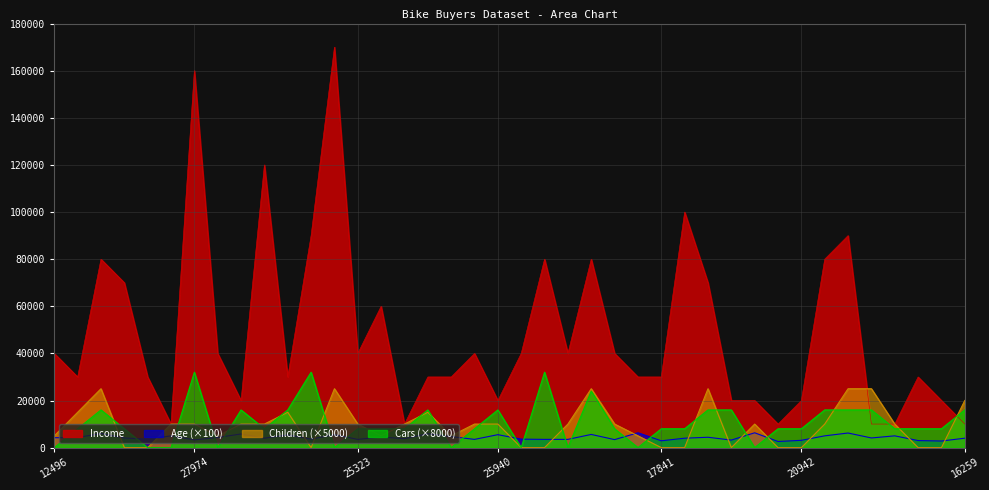

What is the label of the 4th point from the left?

24381